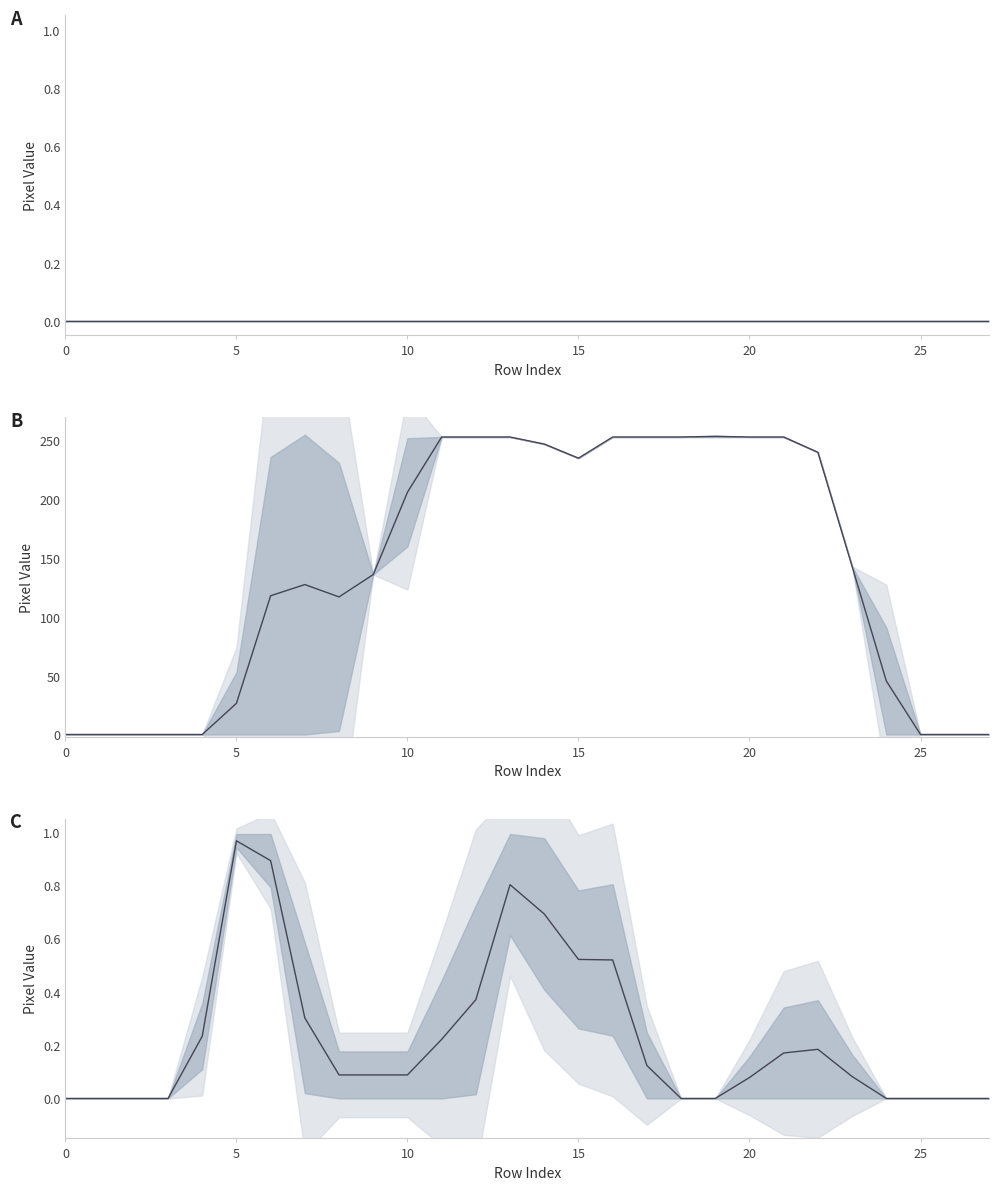

At which category is the sum across all series the highest?

13